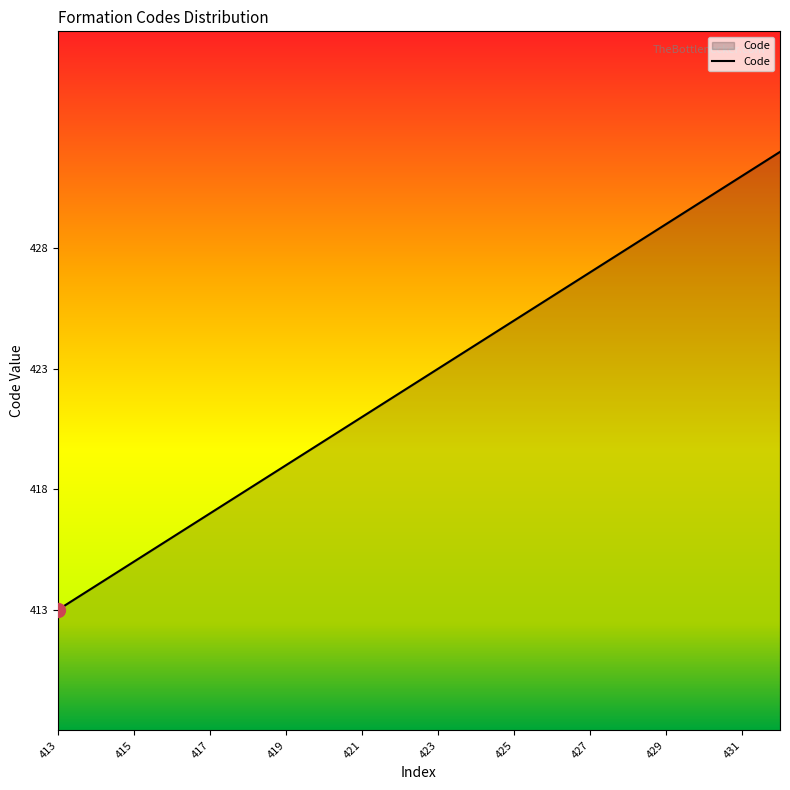

What is the maximum value shown in the chart?

432